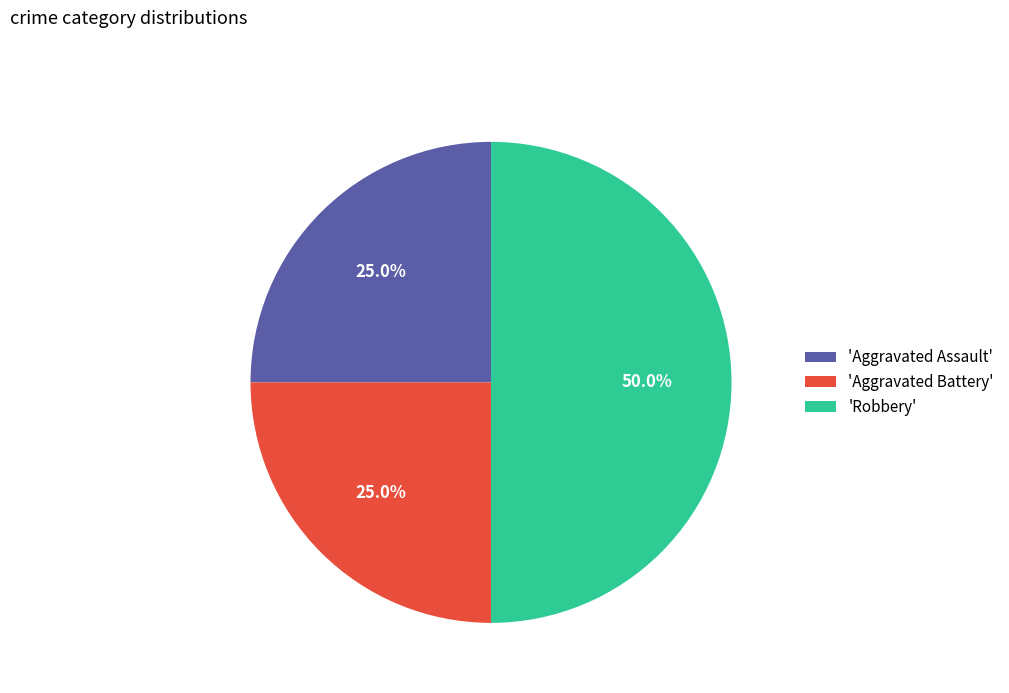

What is the largest slice in the pie chart?

'Robbery'